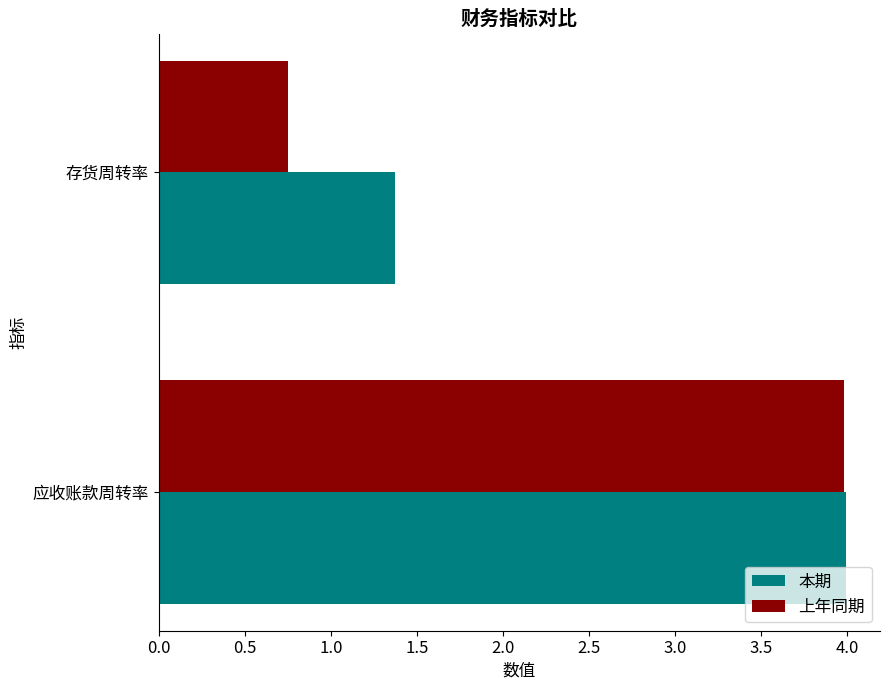

Rank the categories by 上年同期 value from highest to lowest.

应收账款周转率, 存货周转率